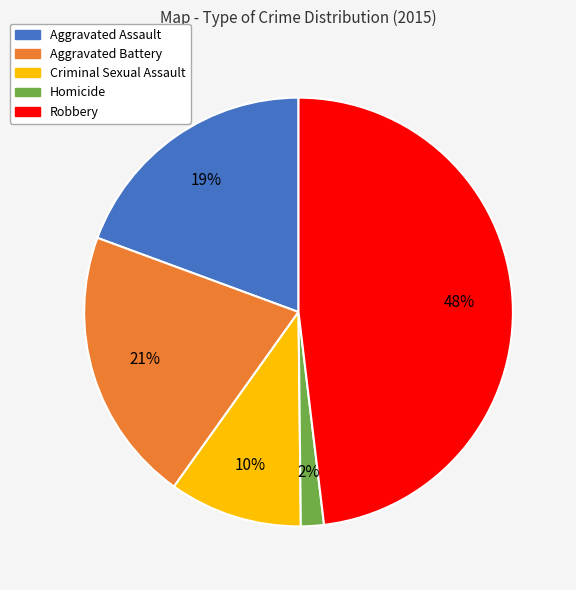

To the nearest percent, what is the average slice percentage?

20%